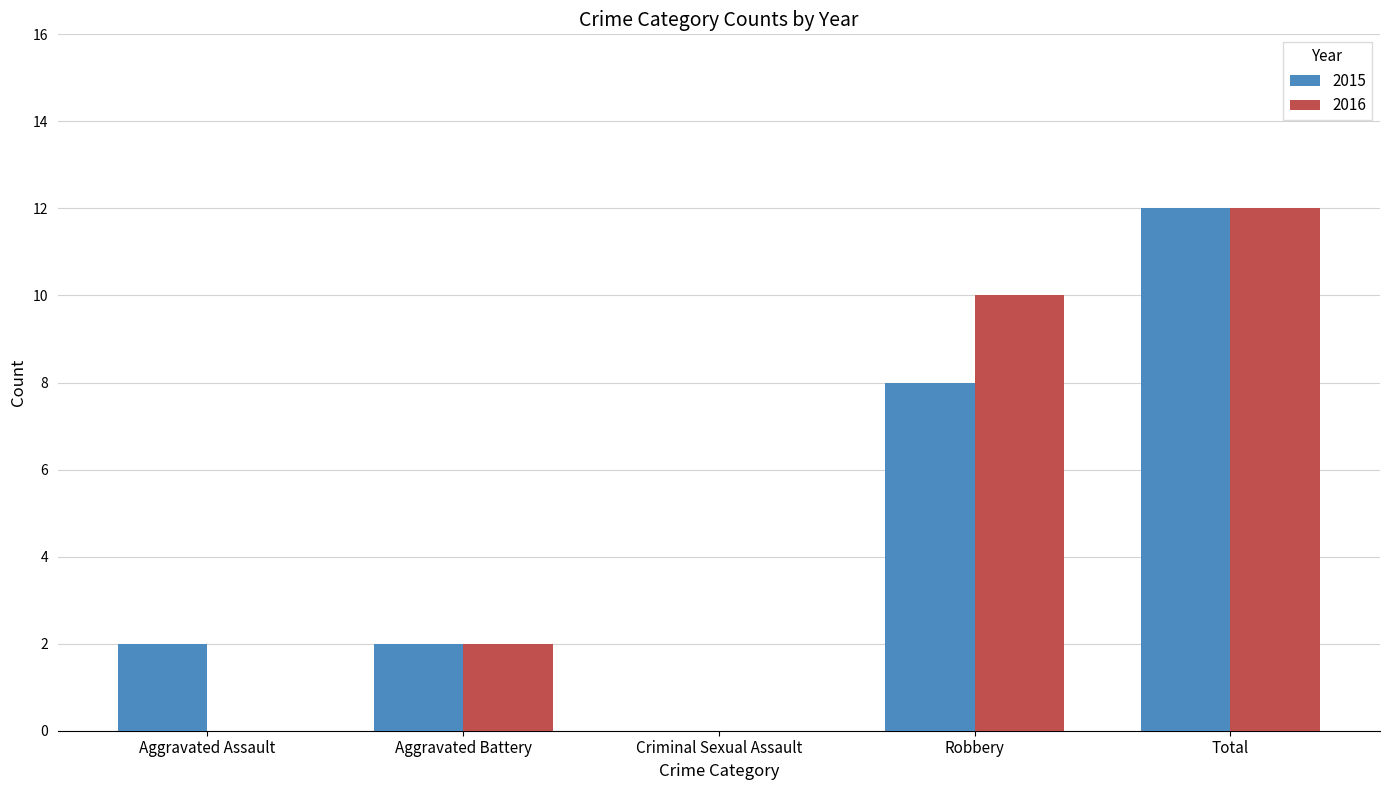

What is the total value across all series at Aggravated Battery?

4